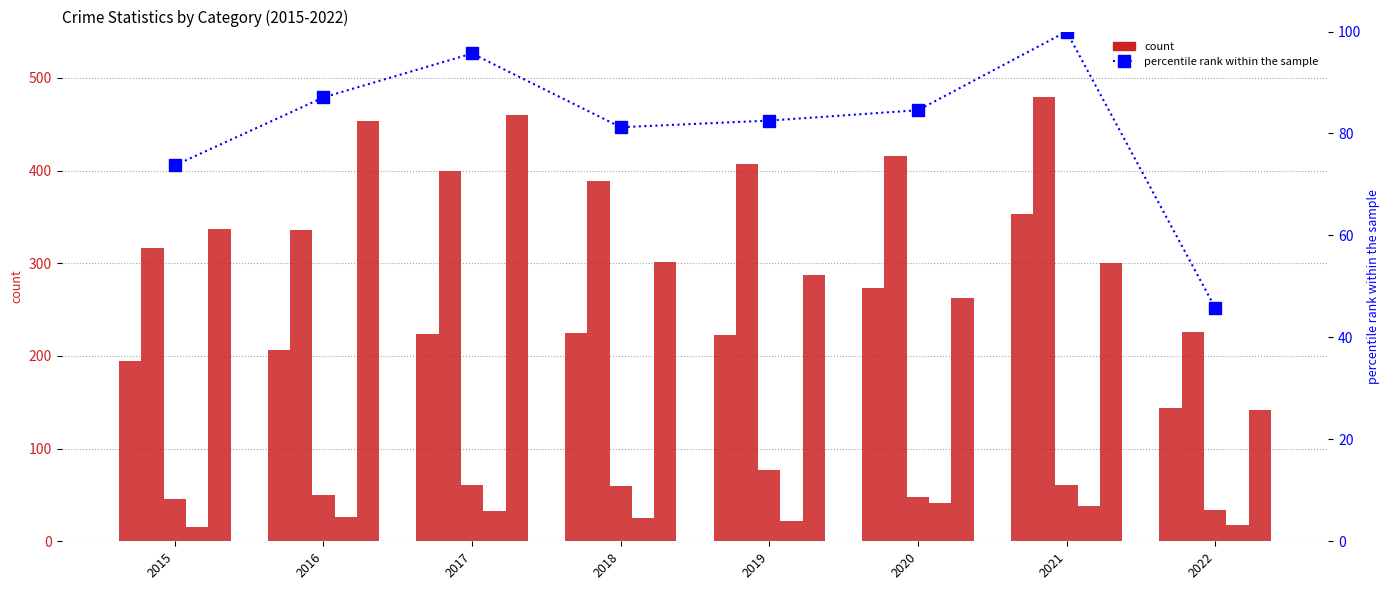

How many data points does each series have?

8